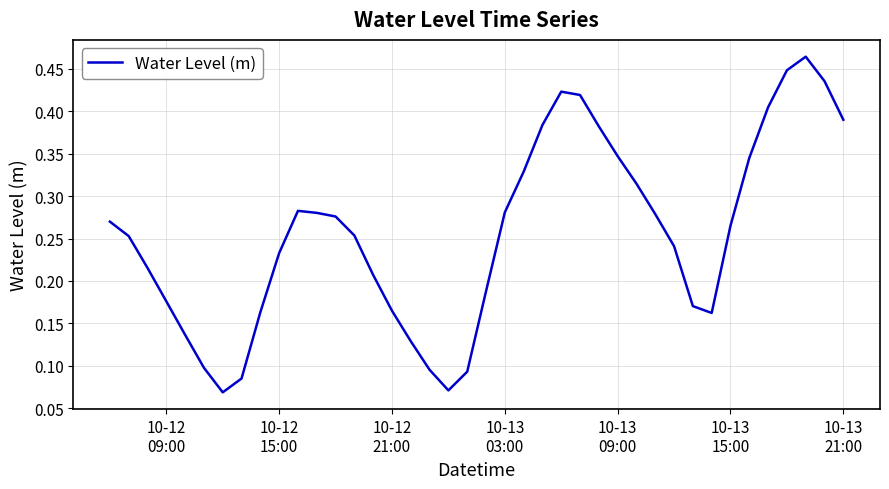

How many values are between 0 and 1?

40